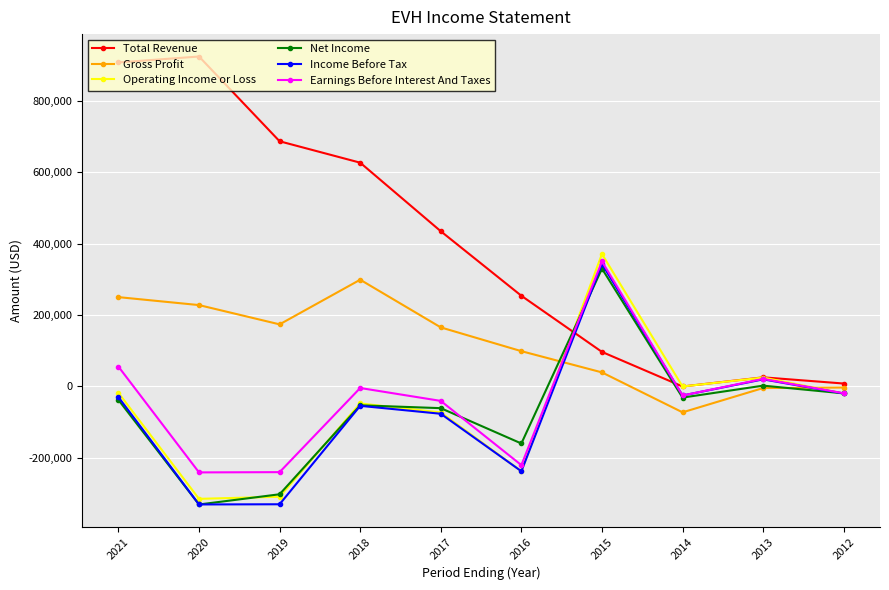

What is the value of the Total Revenue point at the 1st from the left?

908000